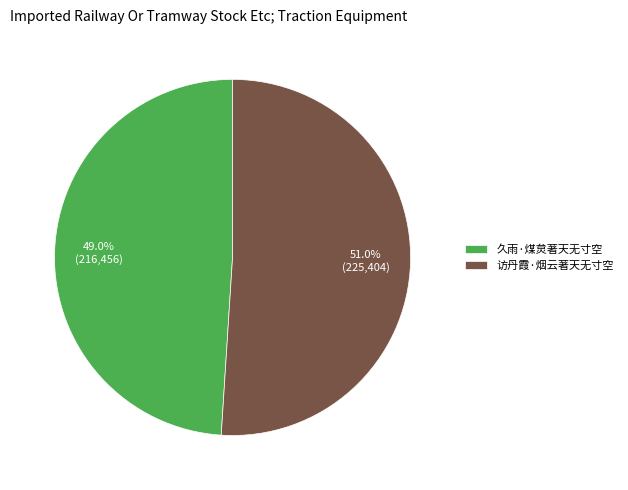

What percentage is NOT represented by 久雨·煤炱著天无寸空?

51.0%